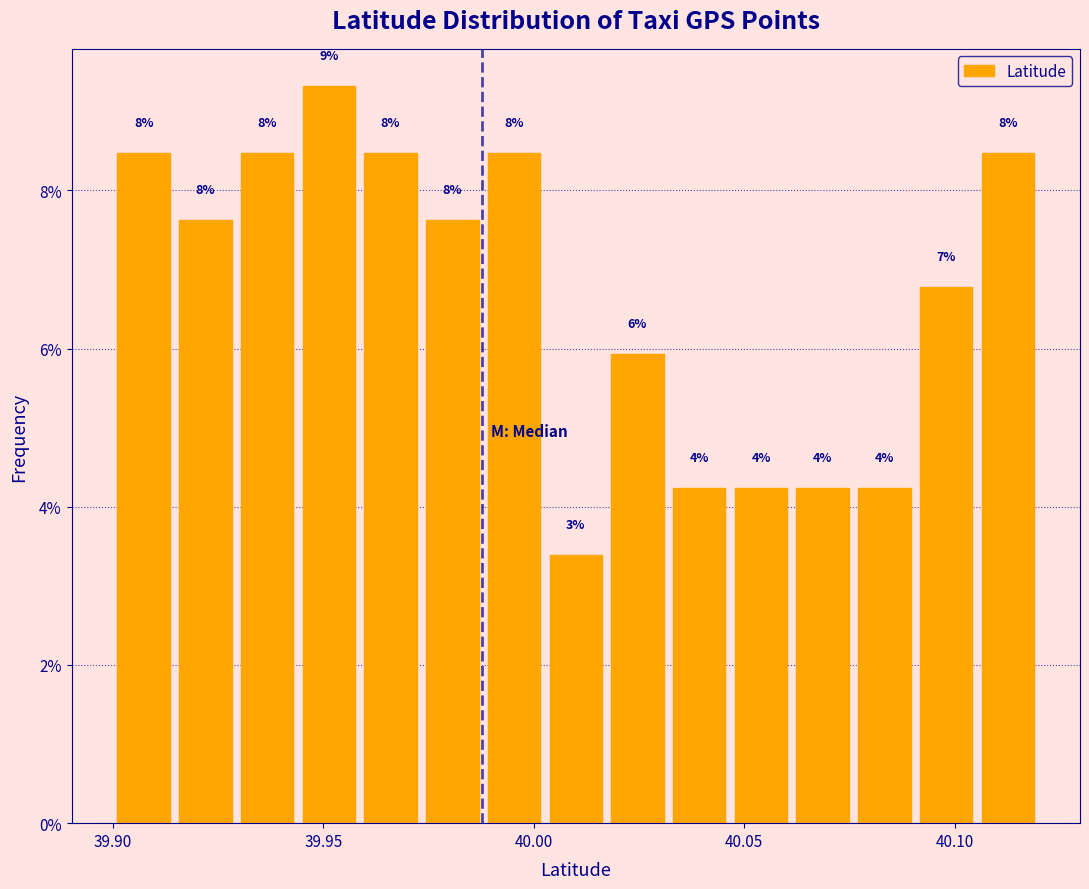

Read against the x-axis, roughly where is the centre of the tallest bar?

39.950